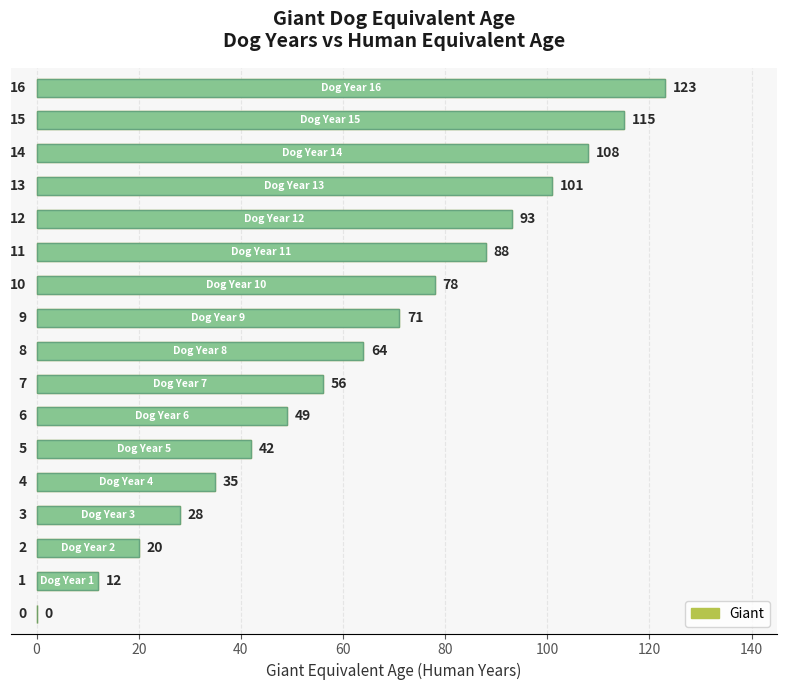

What position from the right is 15?

2